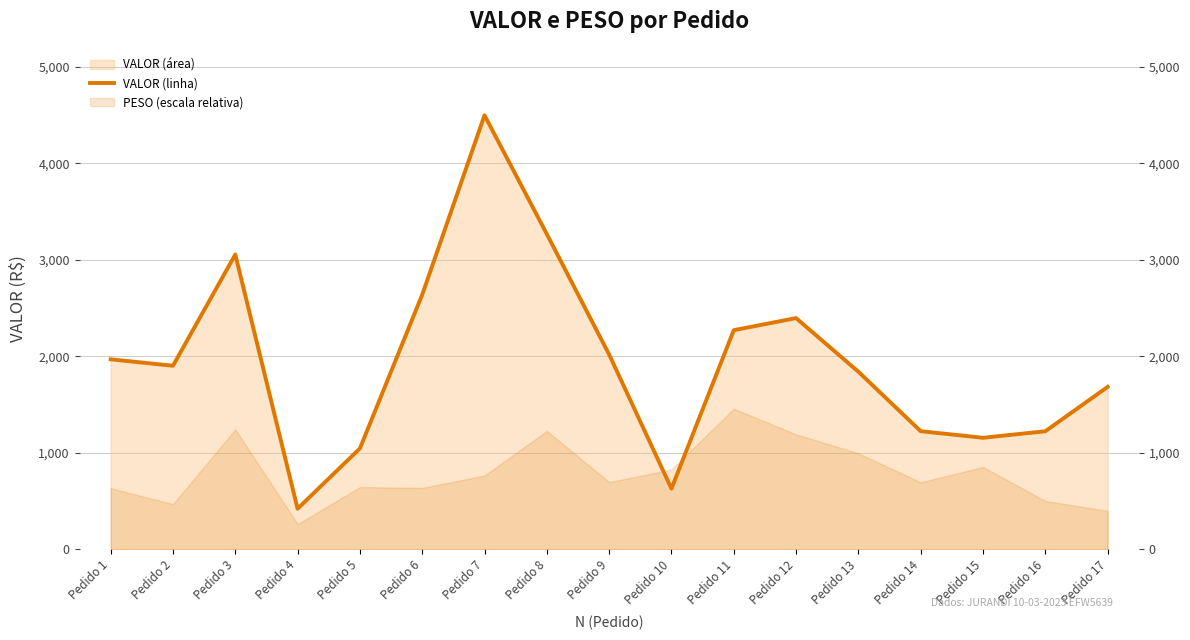

Where does the data first go above 1901?

Pedido 1